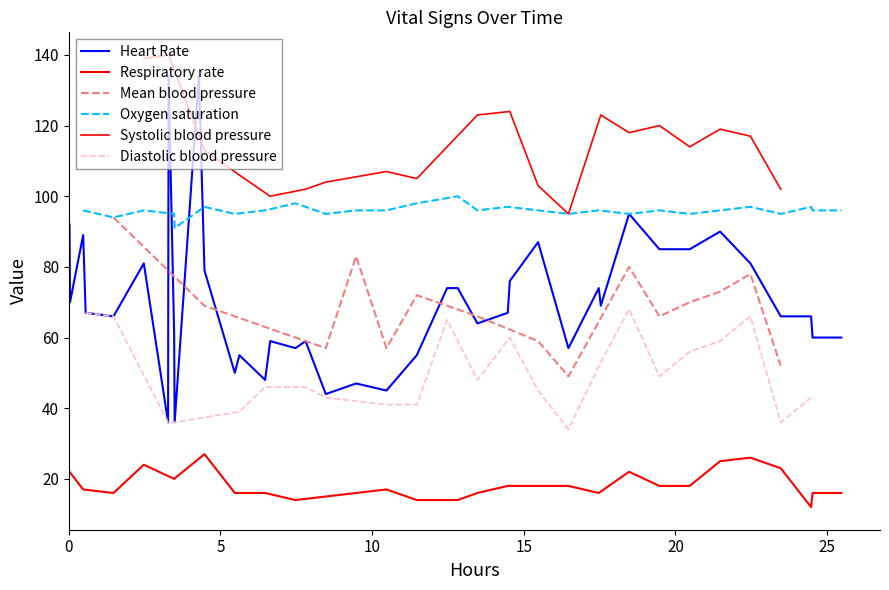

What is the lowest value of the Heart Rate series?

36